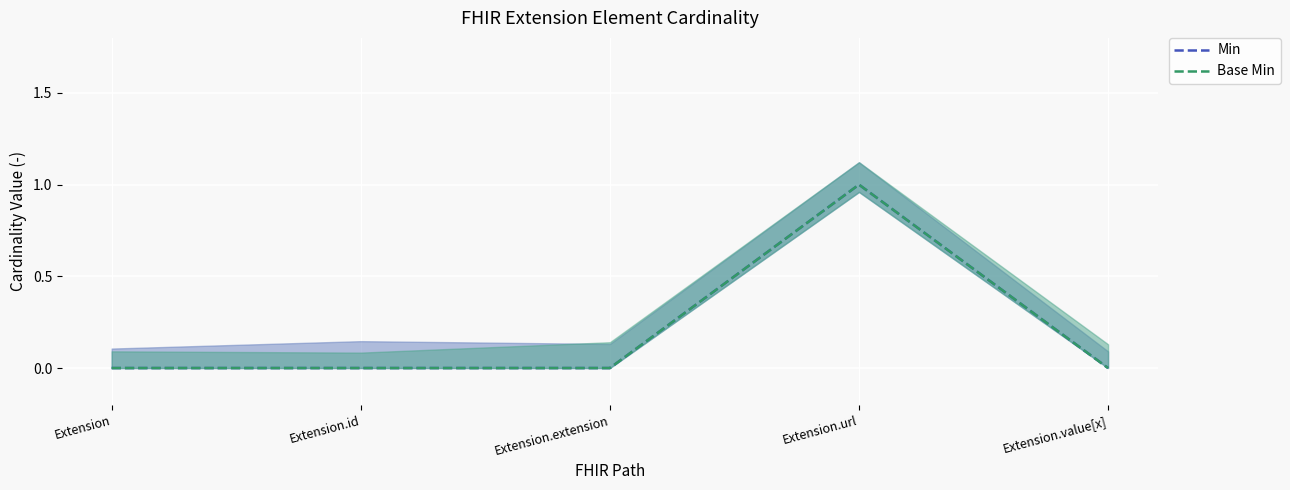

Which series has the largest total across all categories?

Min